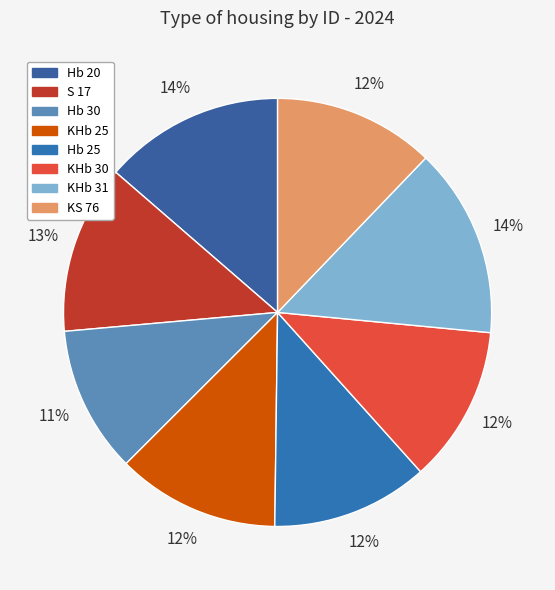

What is the largest slice in the pie chart?

KHb 31